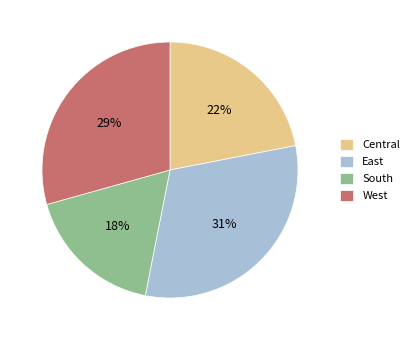

Rank the categories by value from highest to lowest.

East, West, Central, South